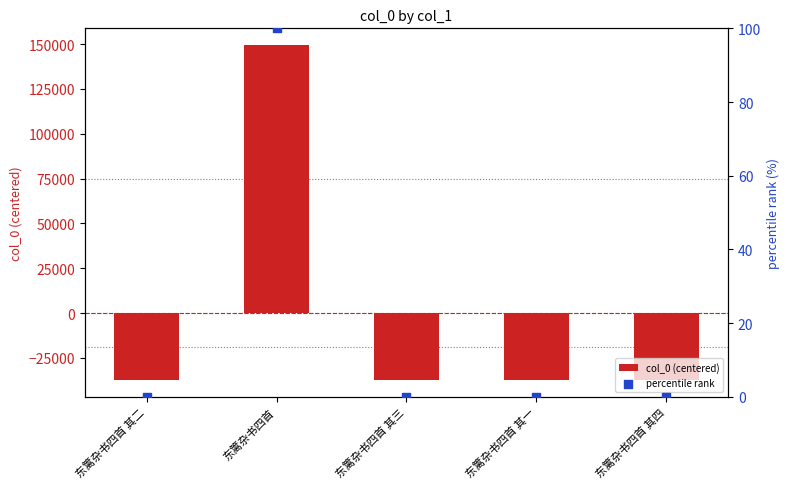

At how many categories does at least one series exceed 88904?

1